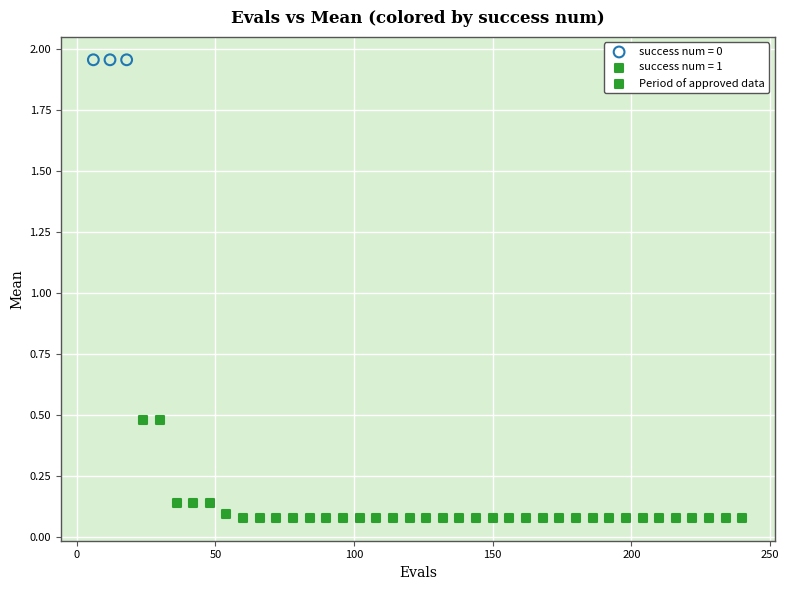

Which series contains the highest Y value?

success num = 0